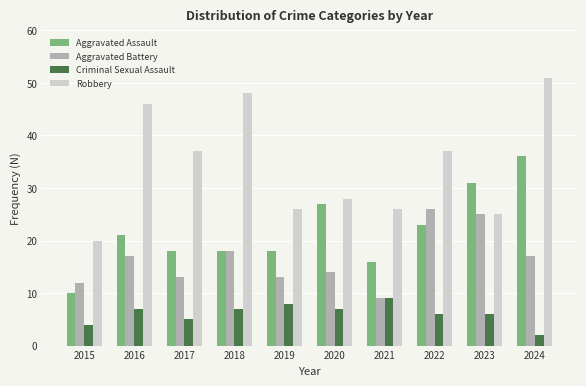

What is the total value across all series at 2022?

92